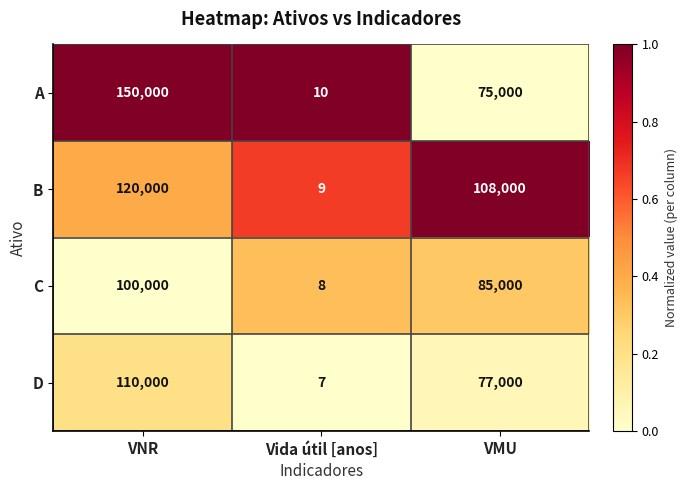

How many series are shown in this chart?

4